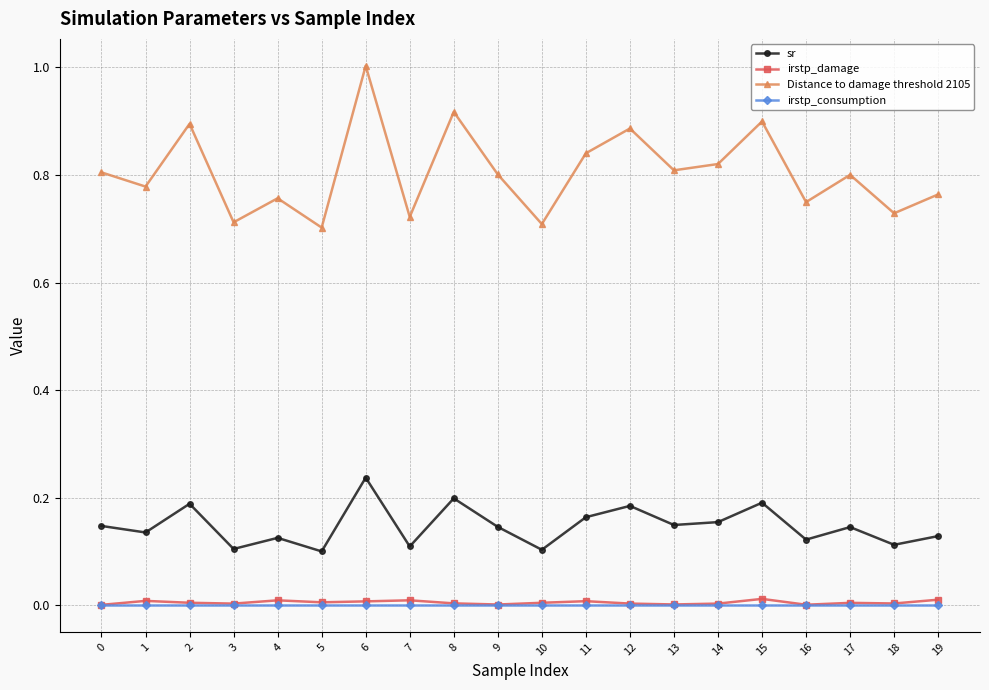

What is the difference between the maximum and minimum values in the Distance to damage threshold 2105 series?

0.3